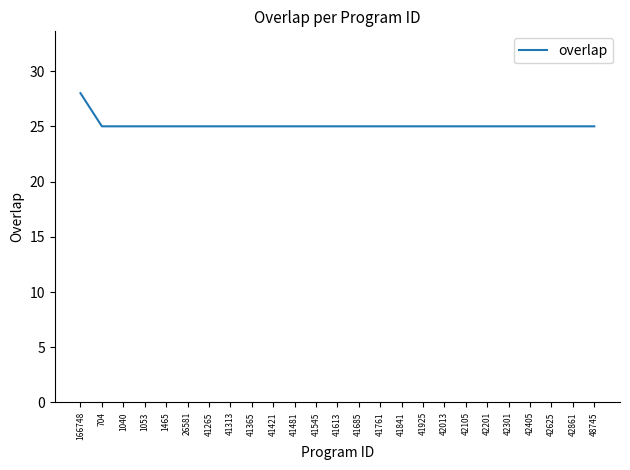

How many categories are shown in the chart?

25